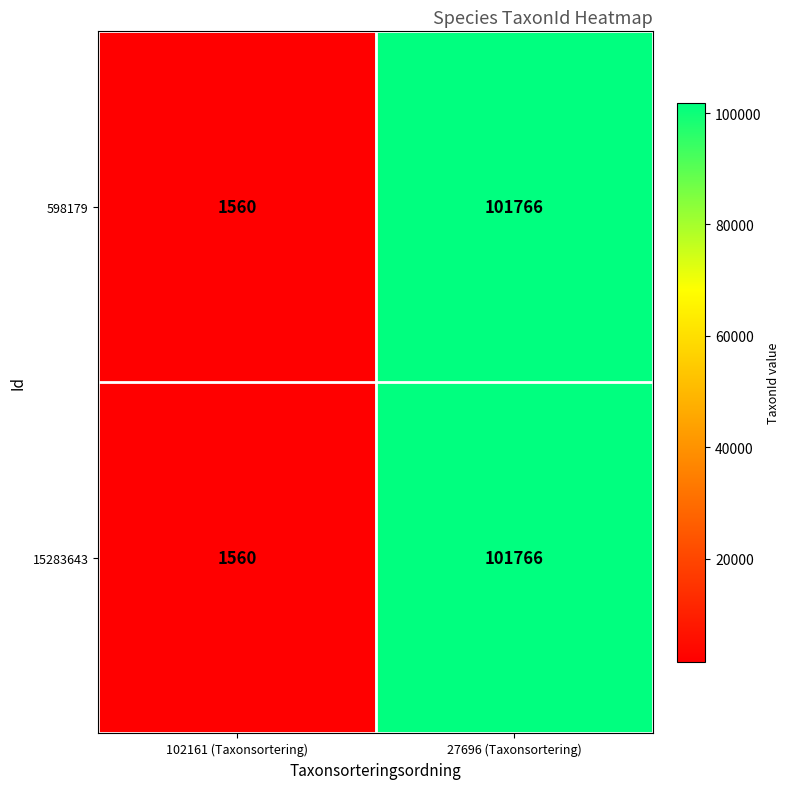

At which category does the chart reach its peak across all series?

27696 (Taxonsortering)